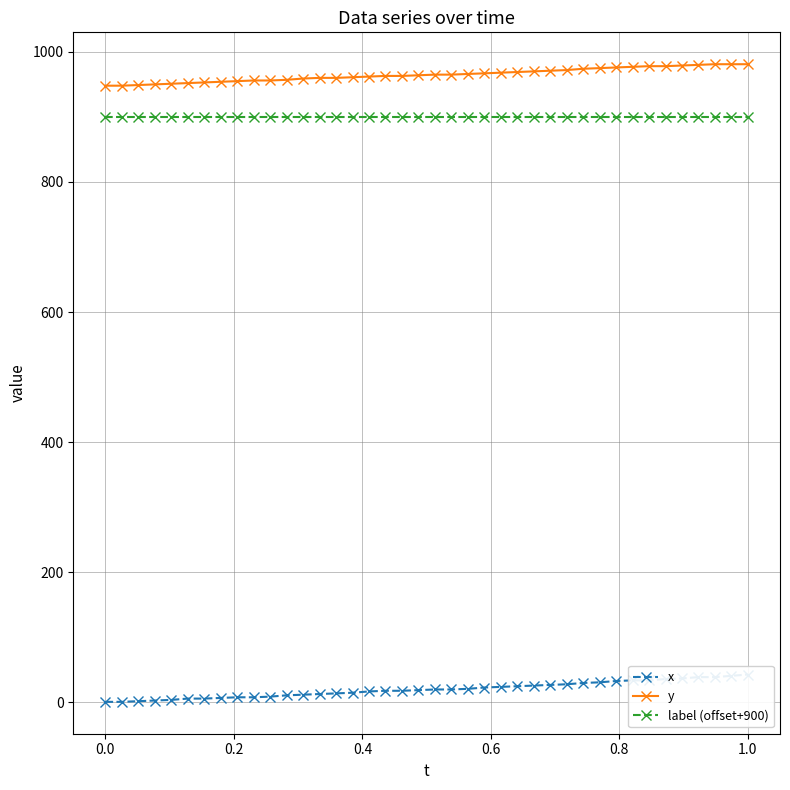

True or false: label (offset+900) and x cross at least once.

False